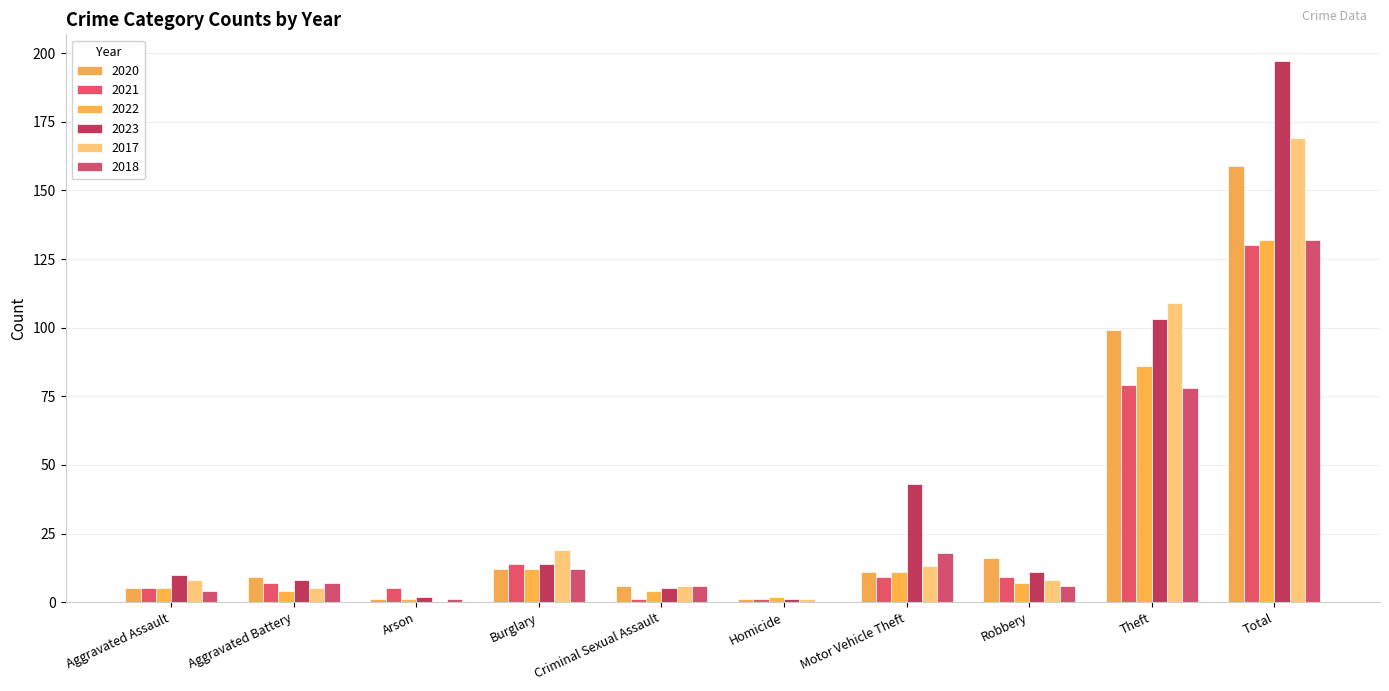

How many distinct data groups are displayed?

6